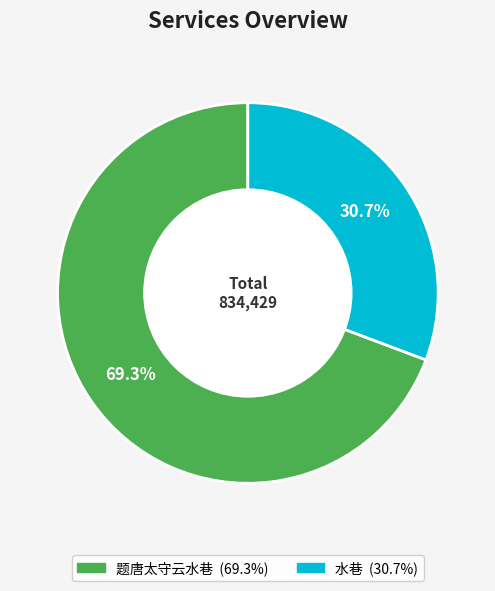

To the nearest percent, what is the difference between the largest and smallest slice percentages?

39%